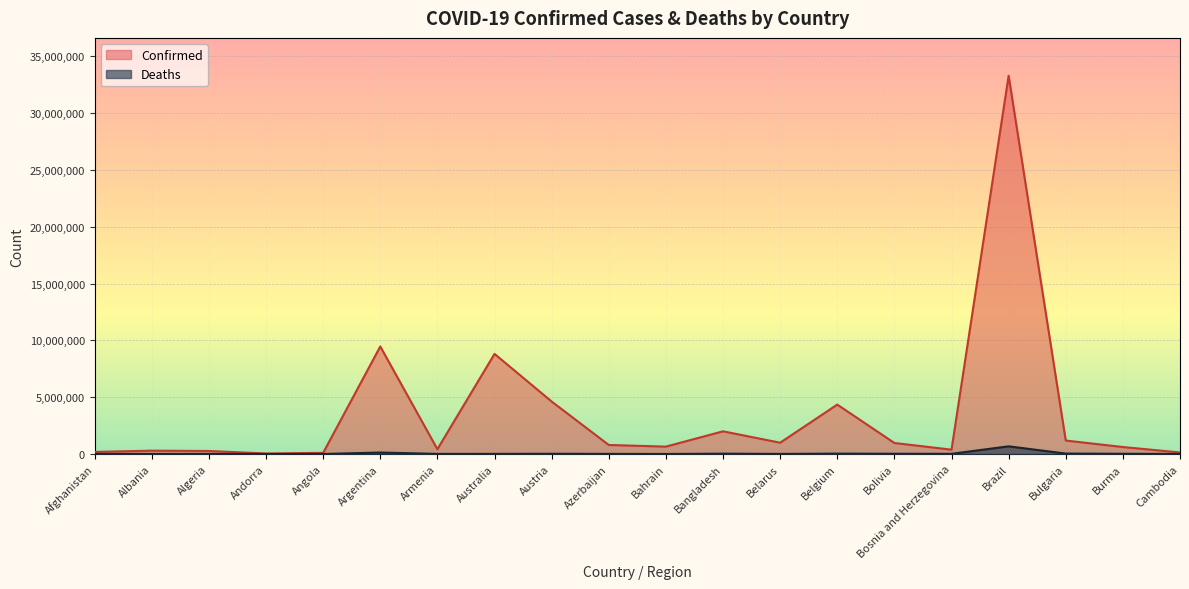

What is the sum of all Confirmed values?

69582990